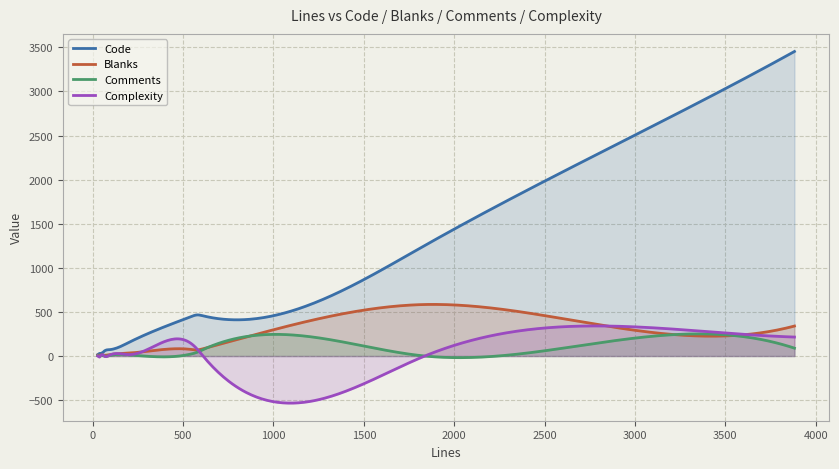

Reading left to right, transcribe all the data shown in this chart.

Code: 92=72	200=154	577=466	547=449	610=456	53=35	63=54	44=30	28=16	3882=3453	2777=2273	1837=1253
Blanks: 92=15	200=33	577=69	547=74	610=82	53=11	63=9	44=10	28=9	3882=340	2777=362	1837=584
Comments: 92=5	200=13	577=42	547=24	610=72	53=7	63=0	44=4	28=3	3882=89	2777=142	1837=0
Complexity: 92=8	200=16	577=81	547=138	610=1	53=19	63=1	44=3	28=0	3882=215	2777=341	1837=0